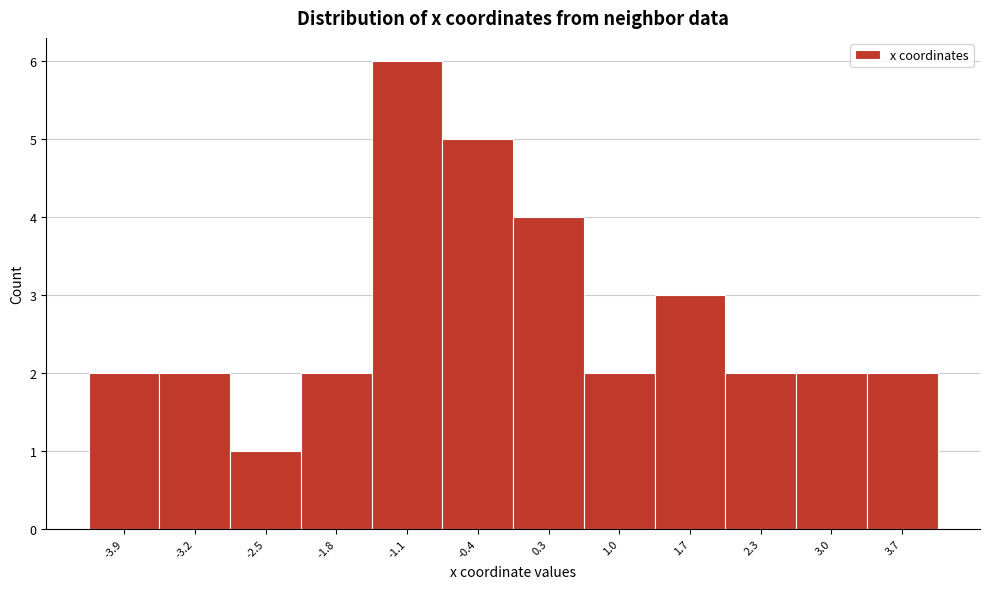

Reading left to right, transcribe all the data shown in this chart.

-3.9=2	-3.2=2	-2.5=1	-1.8=2	-1.1=6	-0.4=5	0.3=4	1.0=2	1.7=3	2.3=2	3.0=2	3.7=2